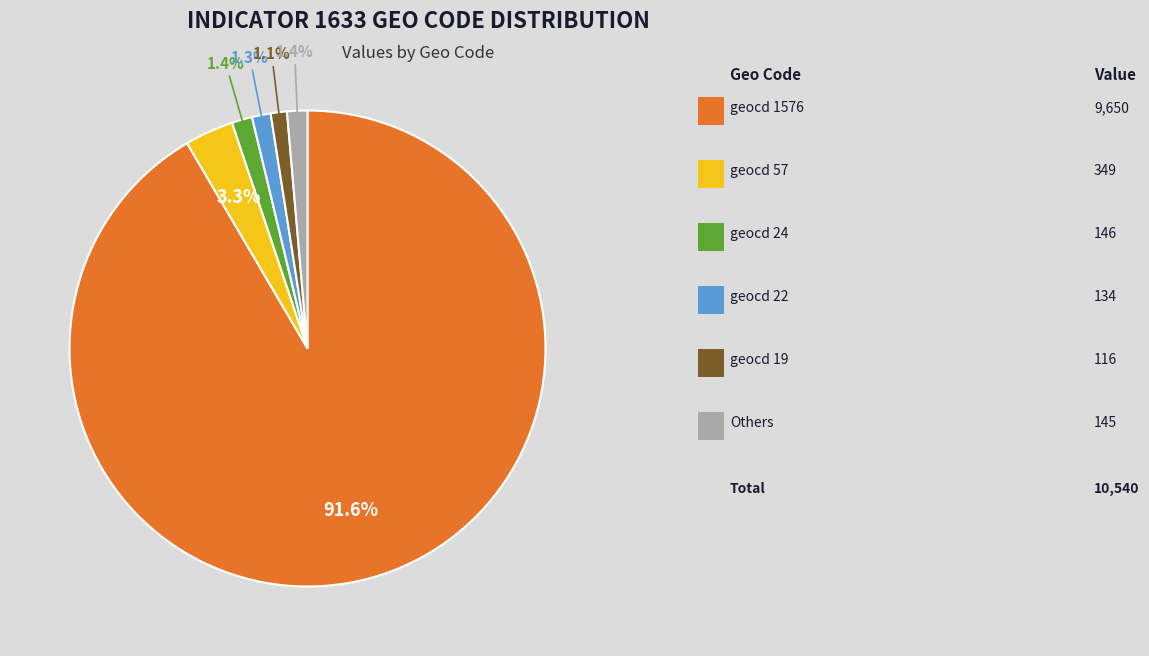

Does any single category account for the majority?

Yes